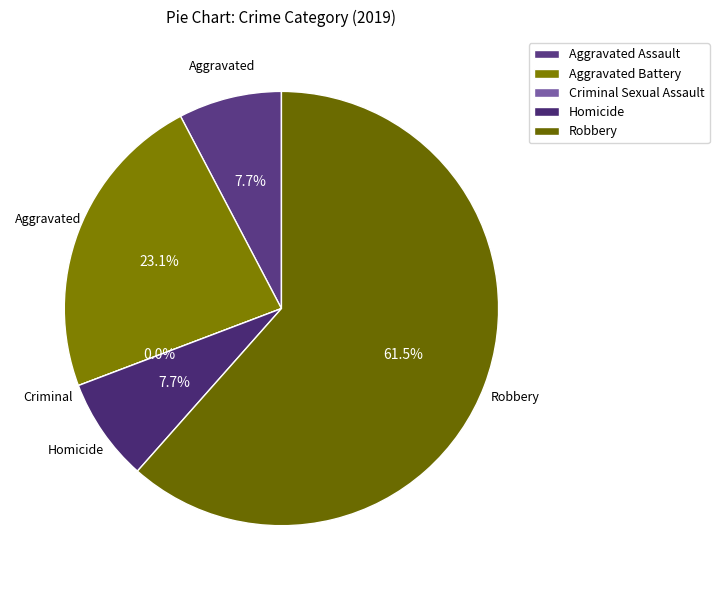

To the nearest percent, what is the difference between the largest and smallest slice percentages?

62%